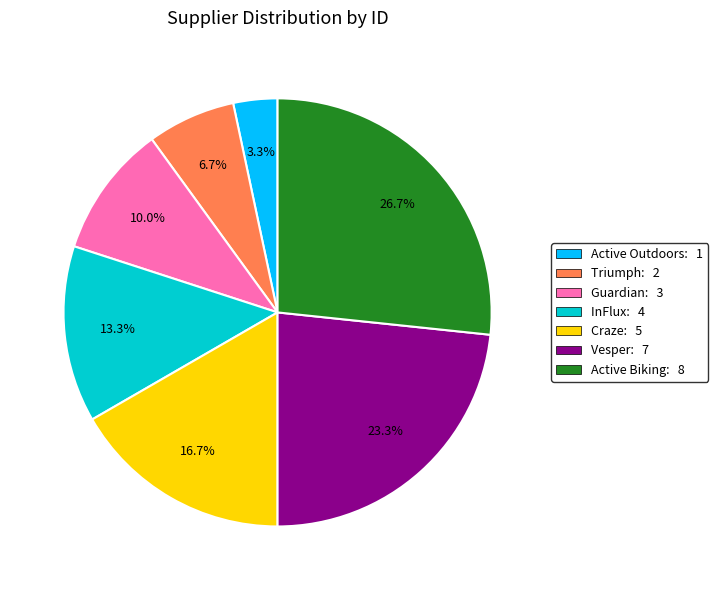

Does Active Biking represent more than half of the total?

No